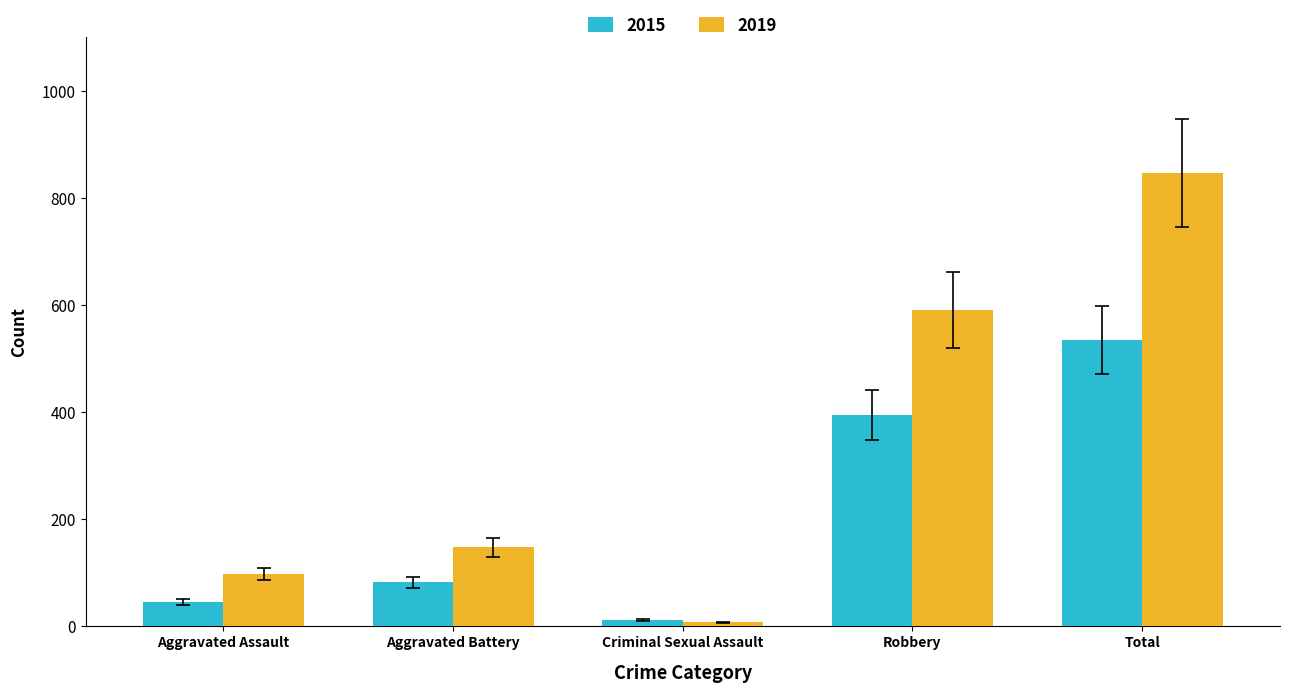

Is the value of 2019 at Criminal Sexual Assault greater than the value of 2015 at Aggravated Assault?

No